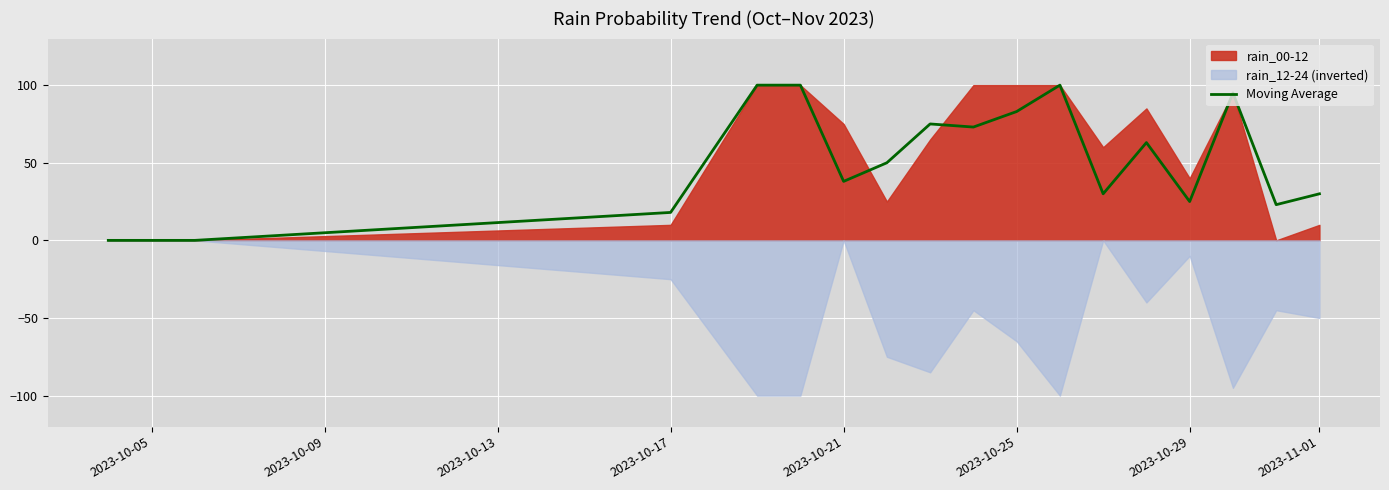

Is it true that Moving Average equals 25 at 2023-10-29?

True